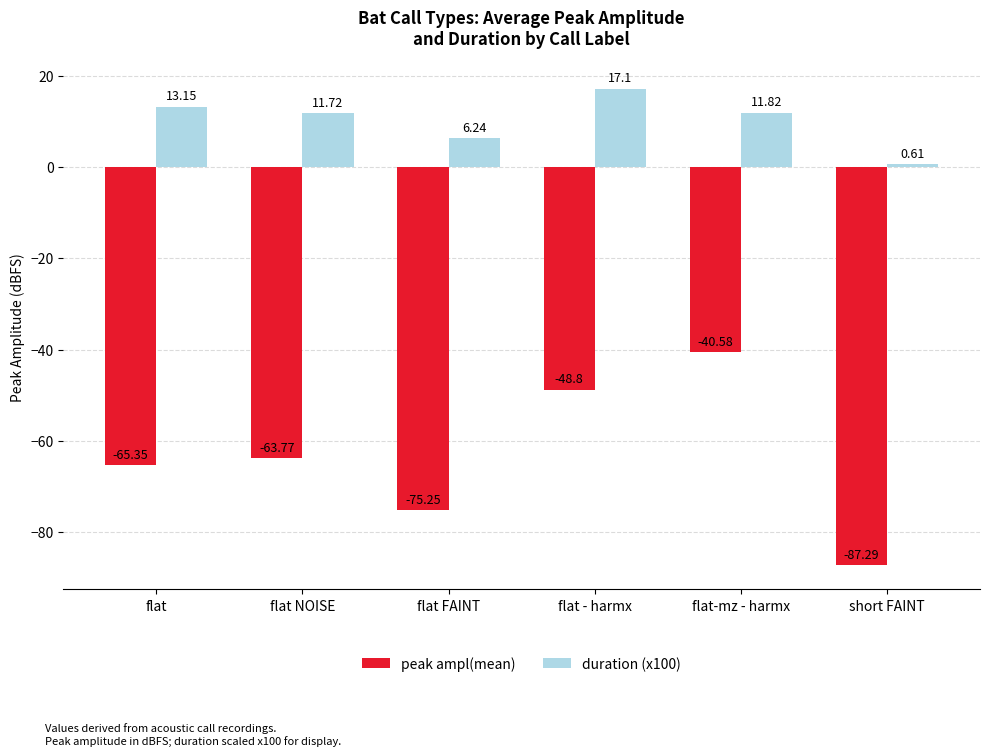

How many data points does each series have?

6